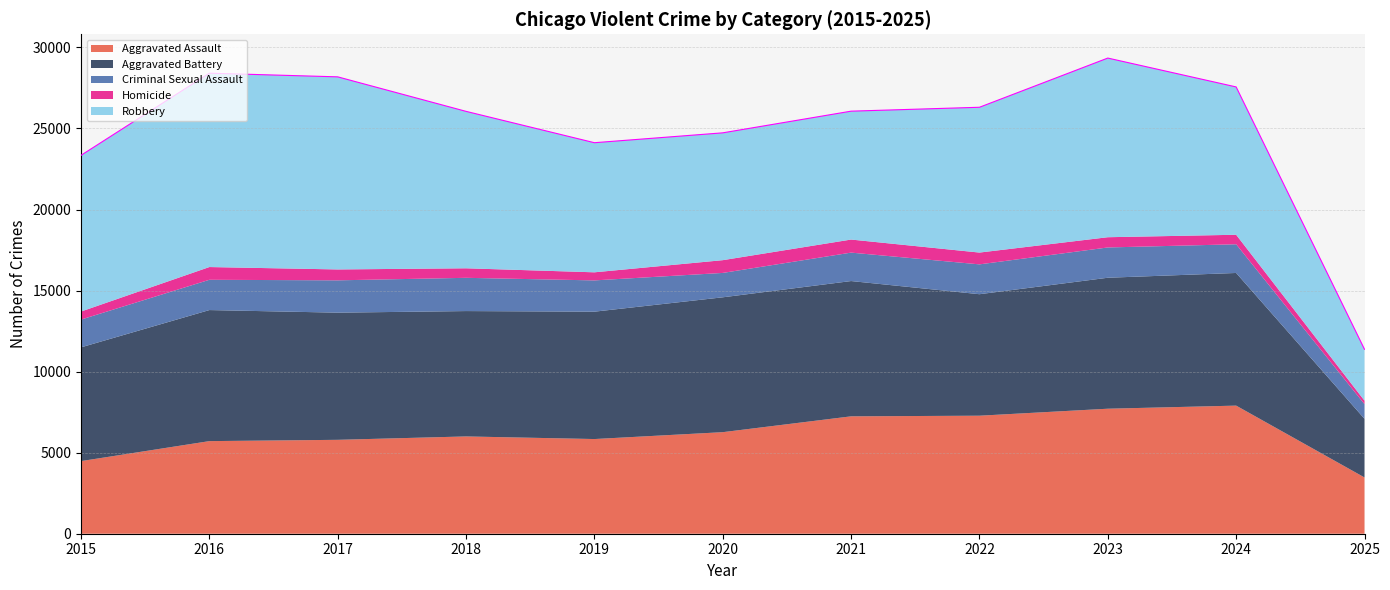

What is the maximum value for Criminal Sexual Assault?

2051